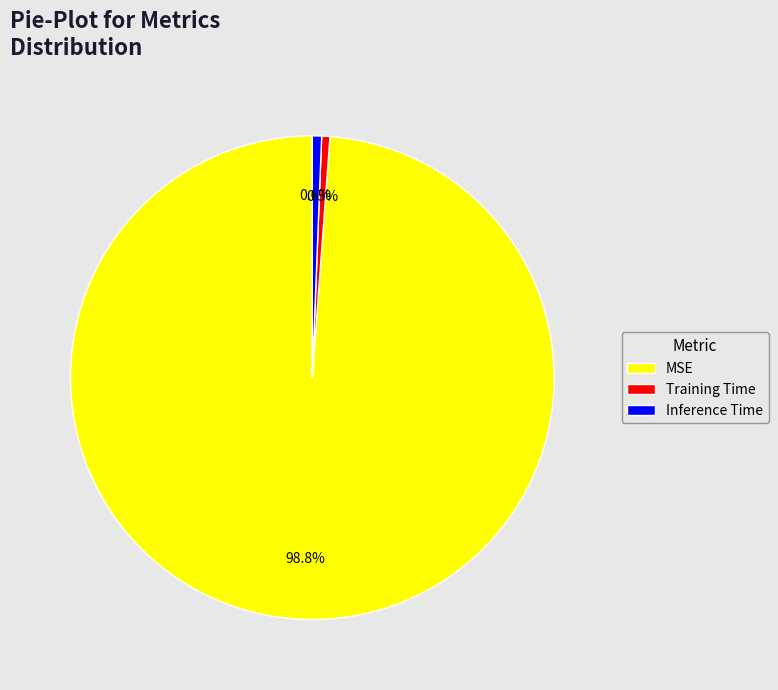

How many slices are in this pie chart?

3